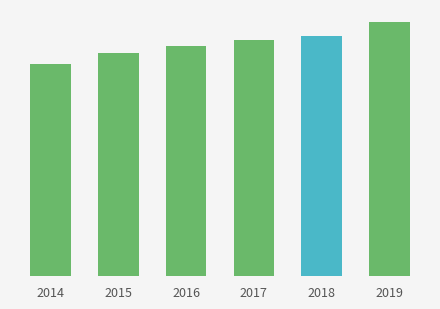

What value does the data have at 2016?

295862.4